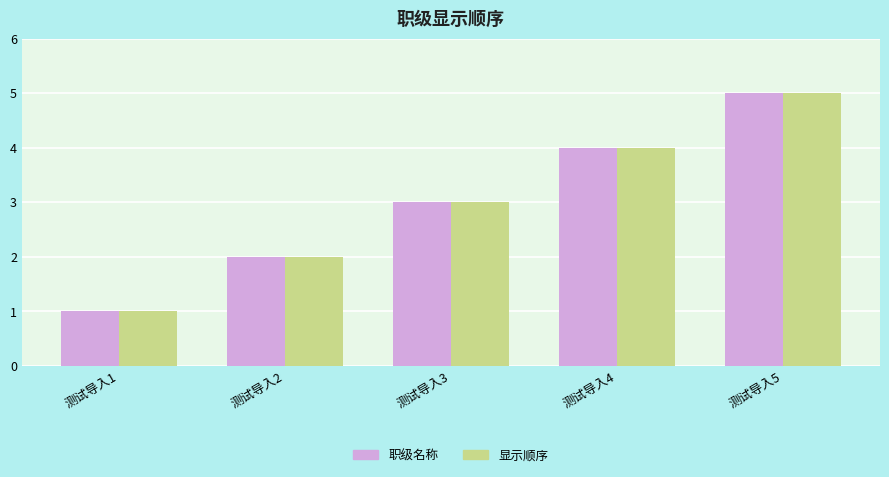

What is the smallest value displayed?

1